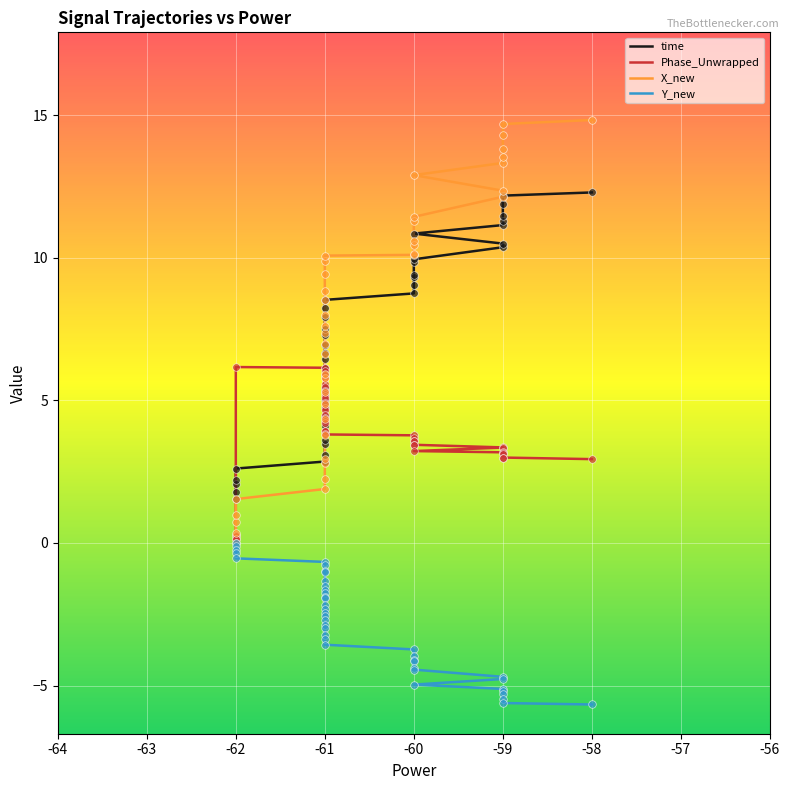

At how many categories does at least one series exceed 10?

16